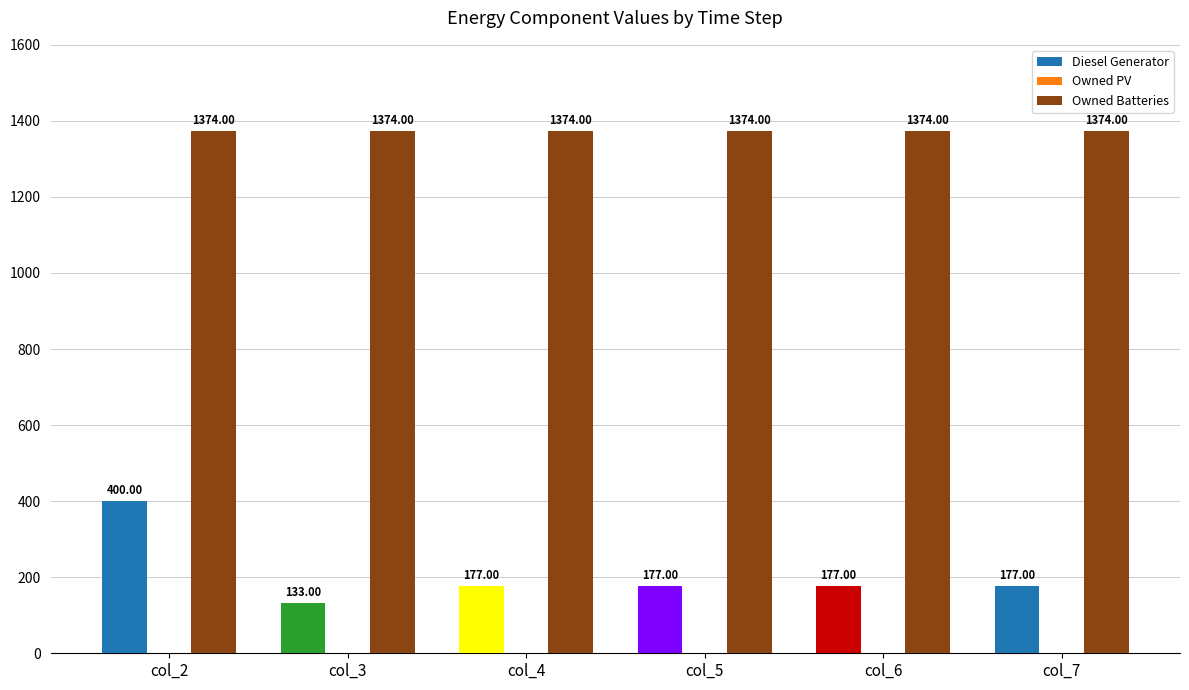

Is the value of Diesel Generator at col_3 greater than the value of Owned Batteries at col_3?

No